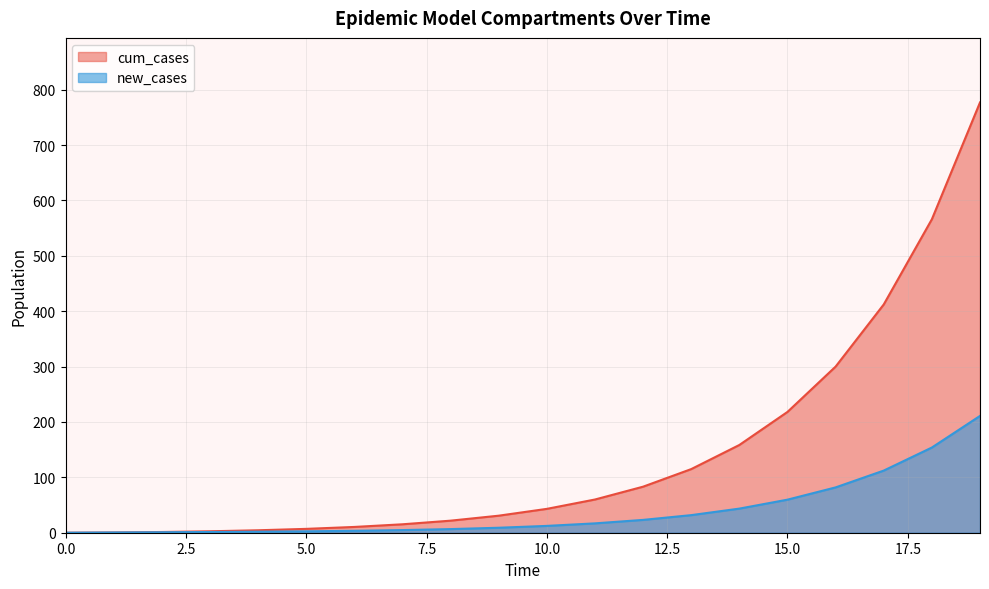

What value does the S2 series have at 5?

2.5